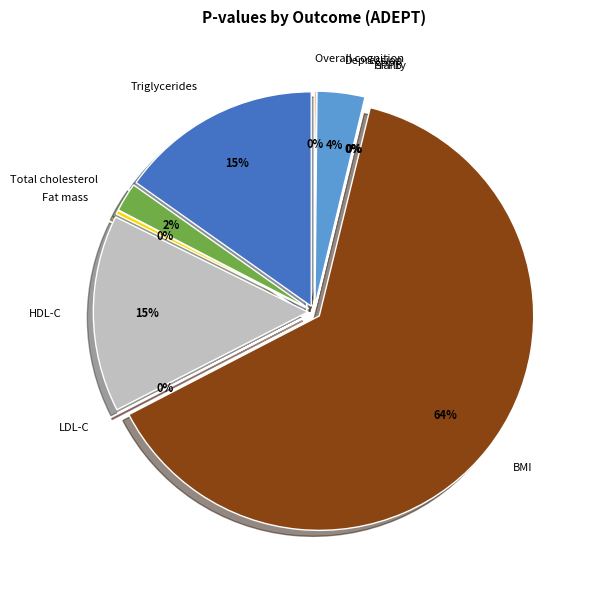

Does BMI represent more than half of the total?

Yes